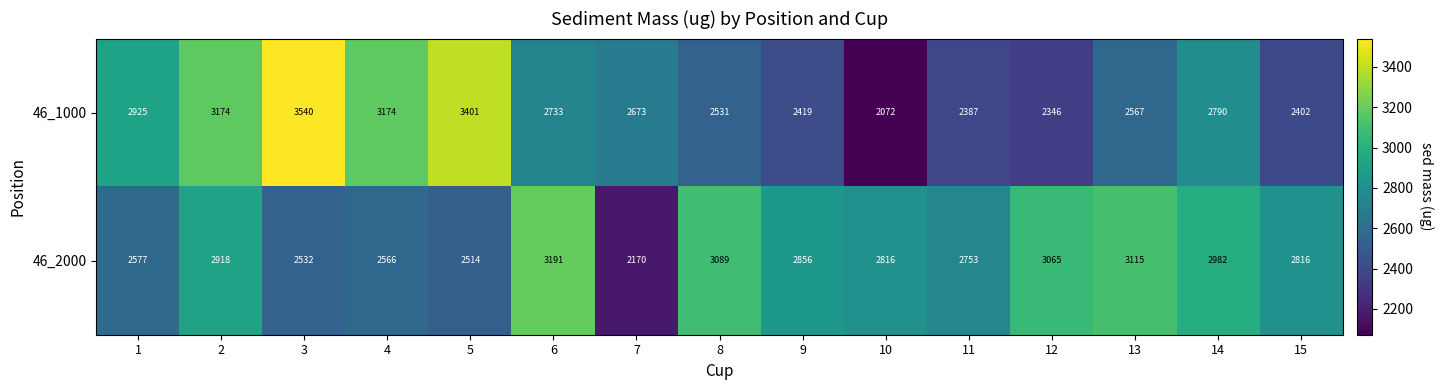

Reading left to right, transcribe all the data shown in this chart.

46_1000: 1=2925	2=3174	3=3540	4=3174	5=3401	6=2733	7=2673	8=2531	9=2419	10=2072	11=2387	12=2346	13=2567	14=2790	15=2402
46_2000: 1=2577	2=2918	3=2532	4=2566	5=2514	6=3191	7=2170	8=3089	9=2856	10=2816	11=2753	12=3065	13=3115	14=2982	15=2816